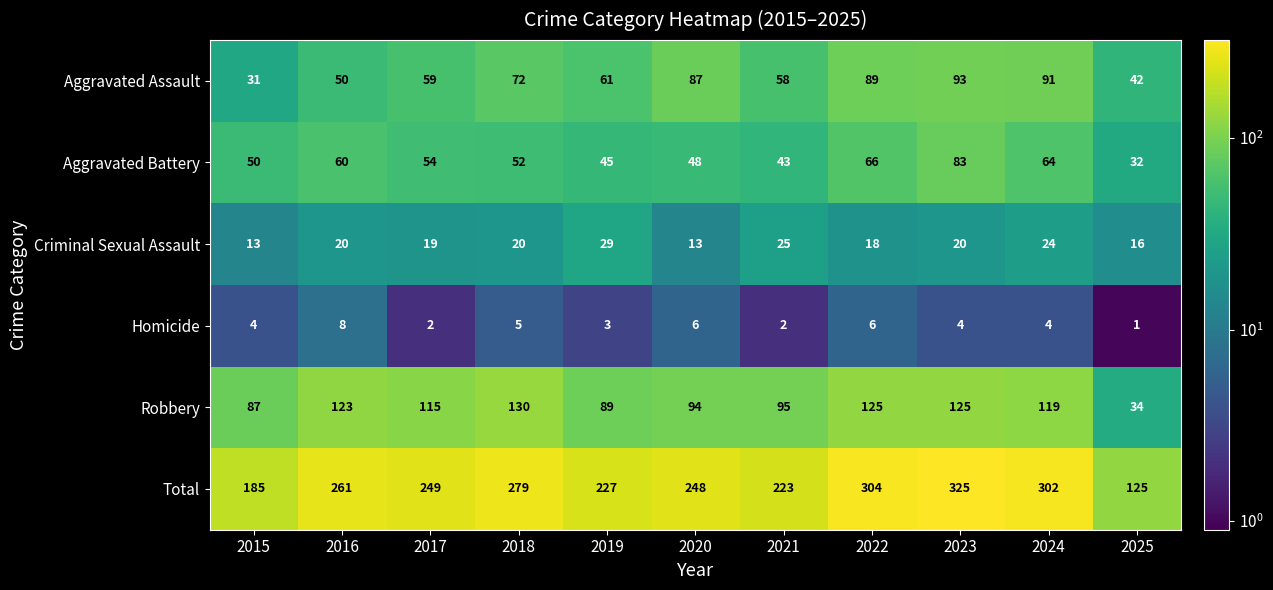

How many distinct data groups are displayed?

6